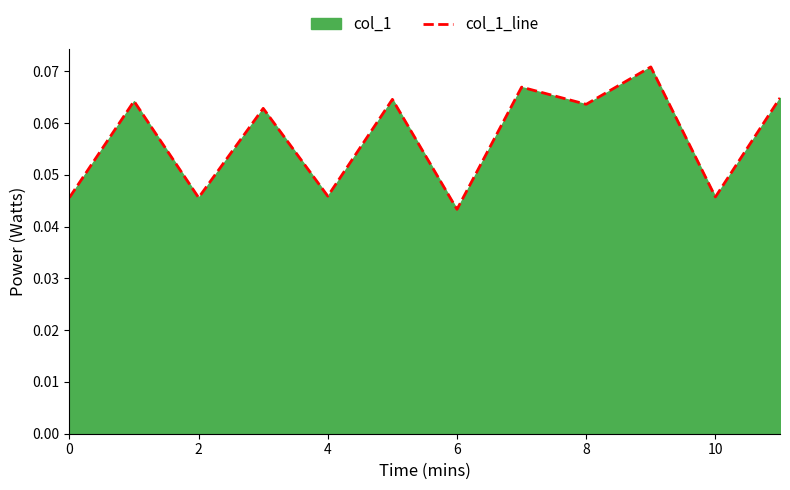

Where is the data nearest to the value 0?

6